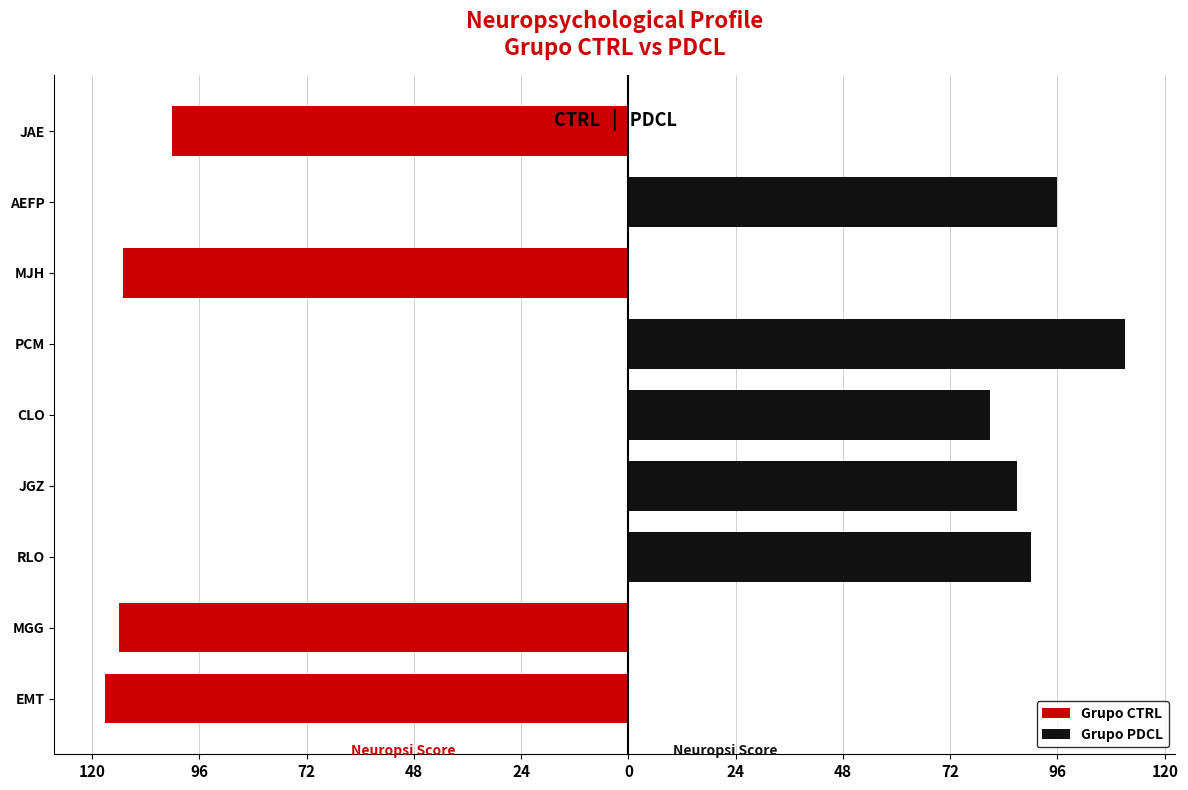

How many distinct data groups are displayed?

2